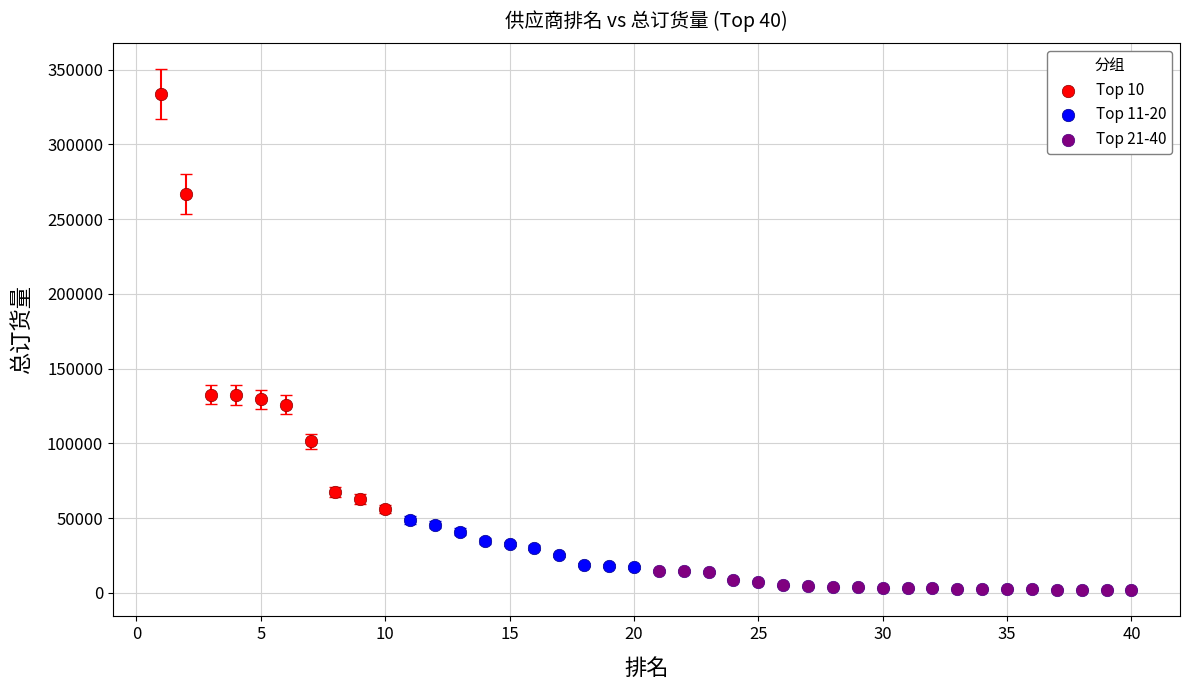

Which series has the largest Y range (max minus min)?

Top 10